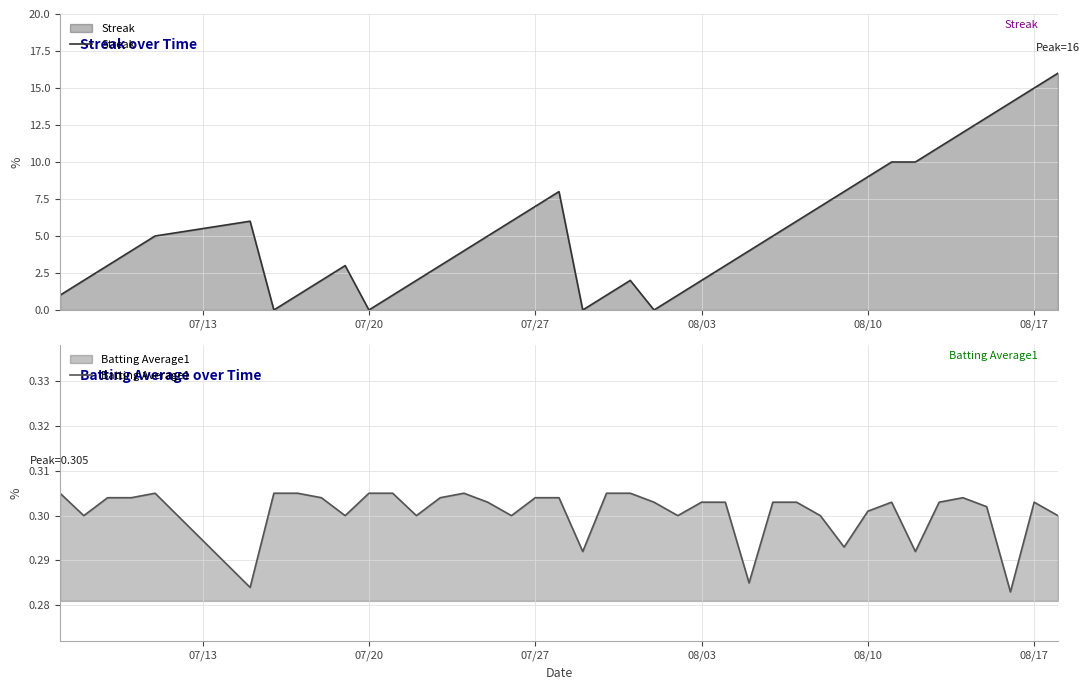

Is it true that Streak equals 2.8 at 8?

False